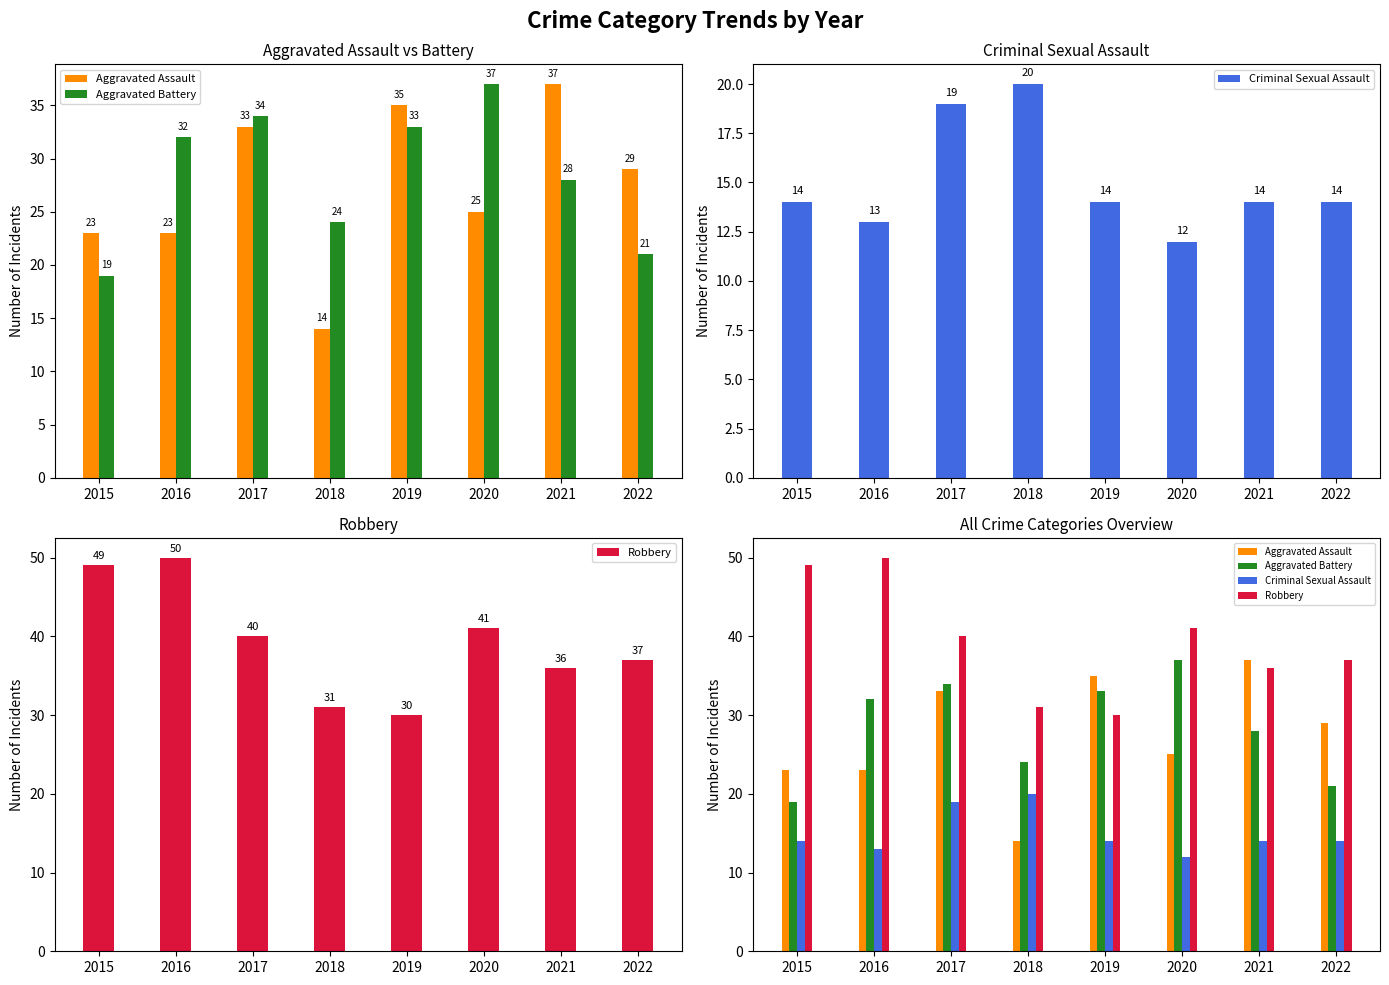

The Criminal Sexual Assault series shows 21 at 2015. True or false?

False